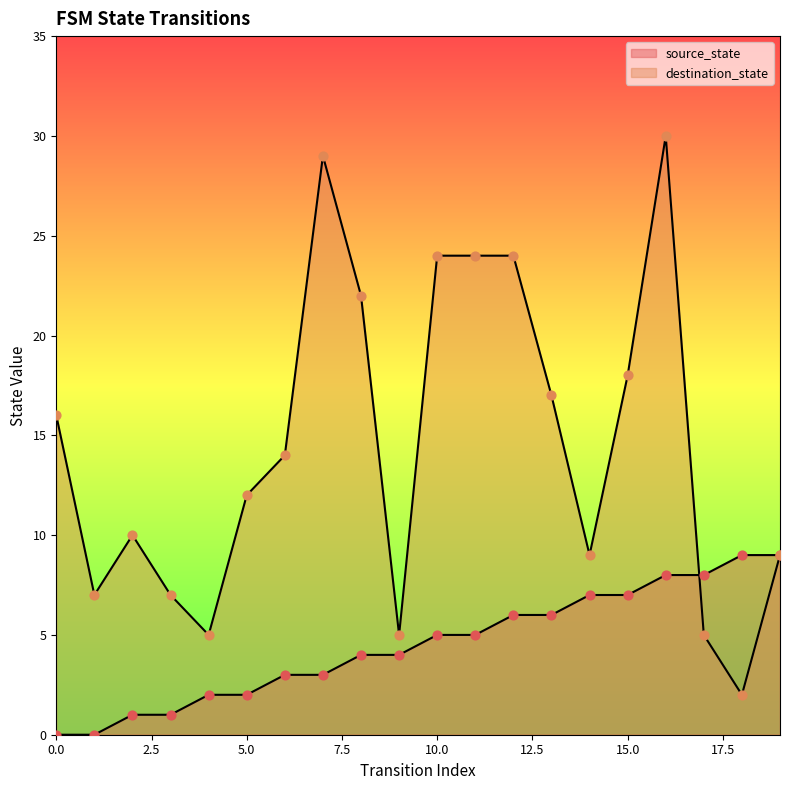

At which category is the sum across all series the highest?

16